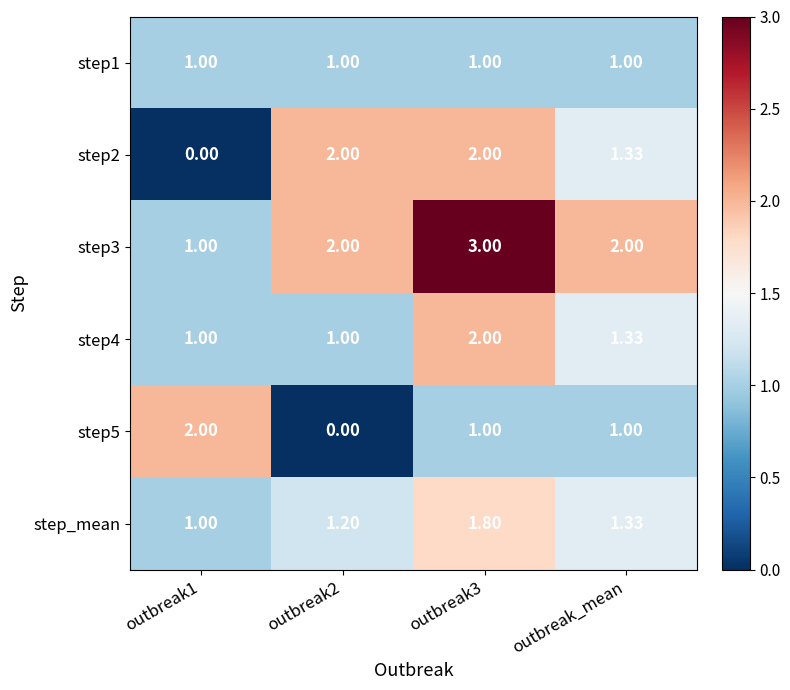

At how many categories does at least one series exceed 0?

4